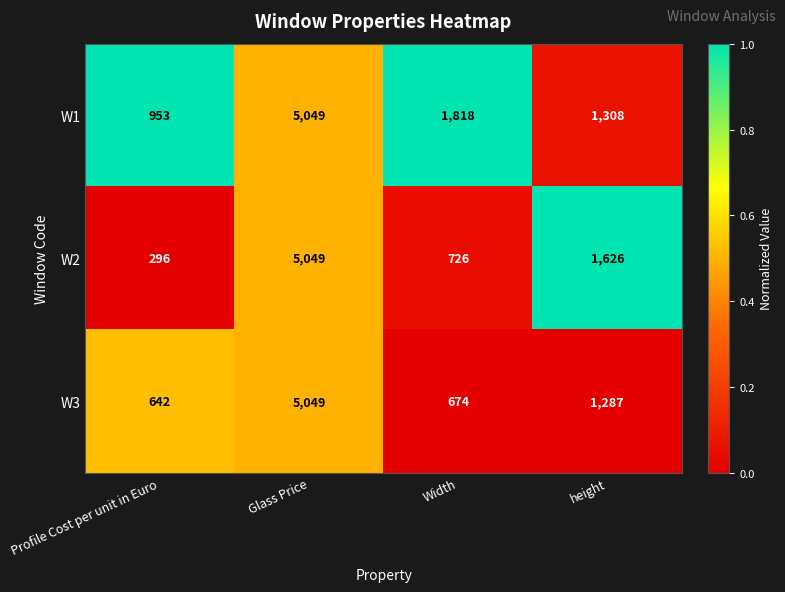

Is it true that W1 equals 1818 at Width?

True